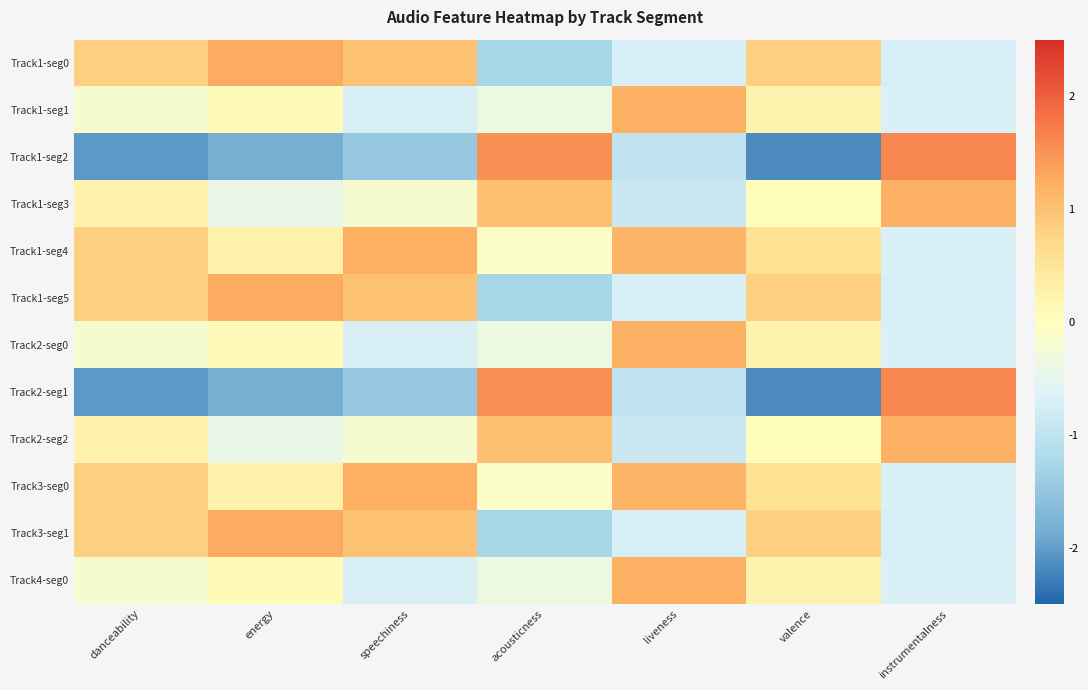

At how many categories does at least one series exceed 0?

7